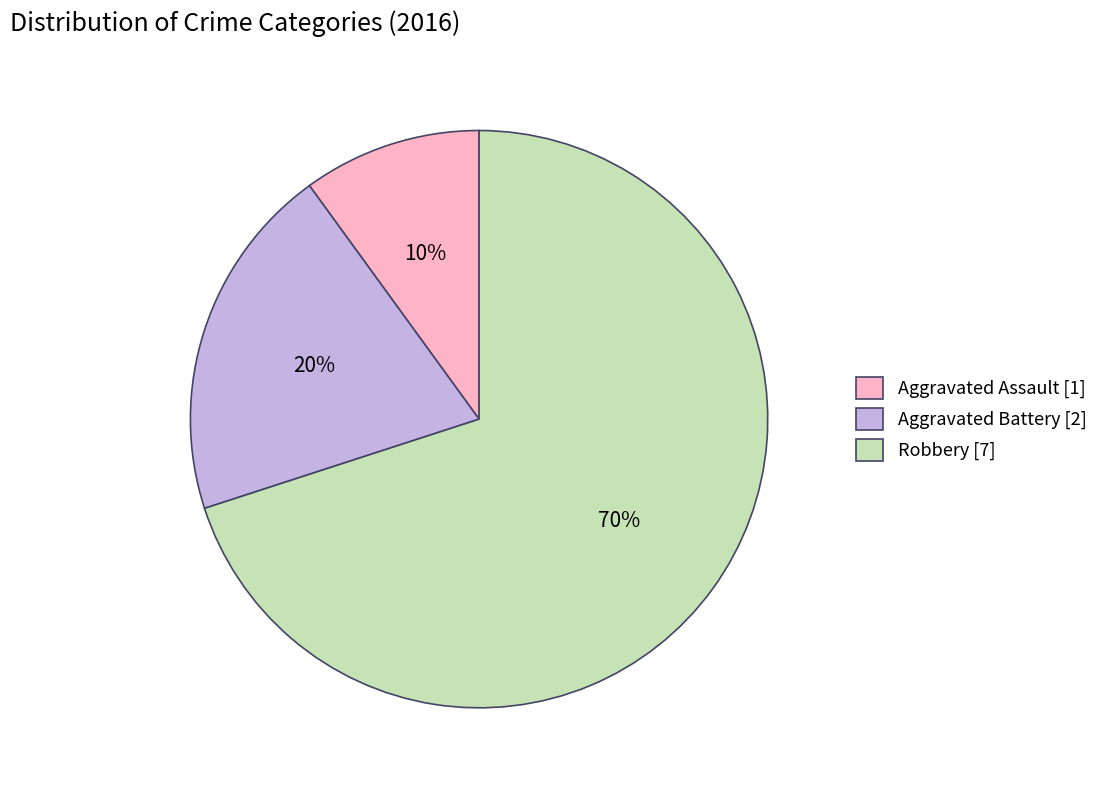

The Aggravated Battery slice represents 26% of the pie. True or false?

False